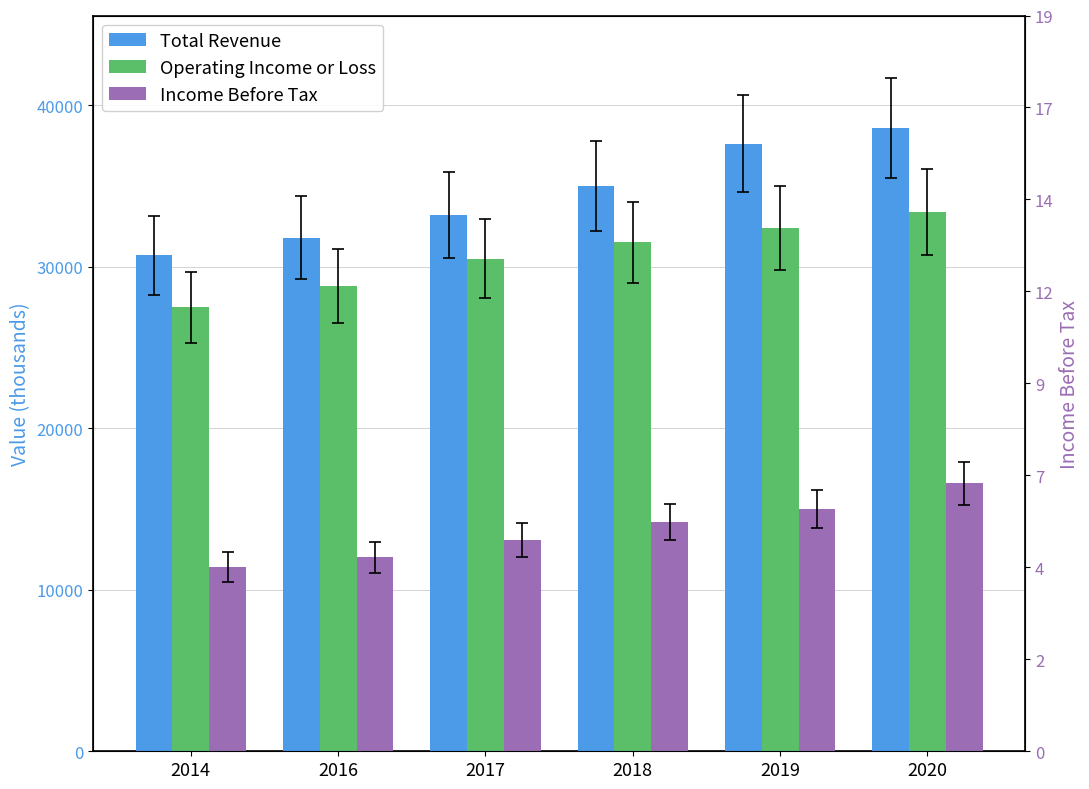

What is the approximate value of Income Before Tax at 2014, to the nearest 100?

11400